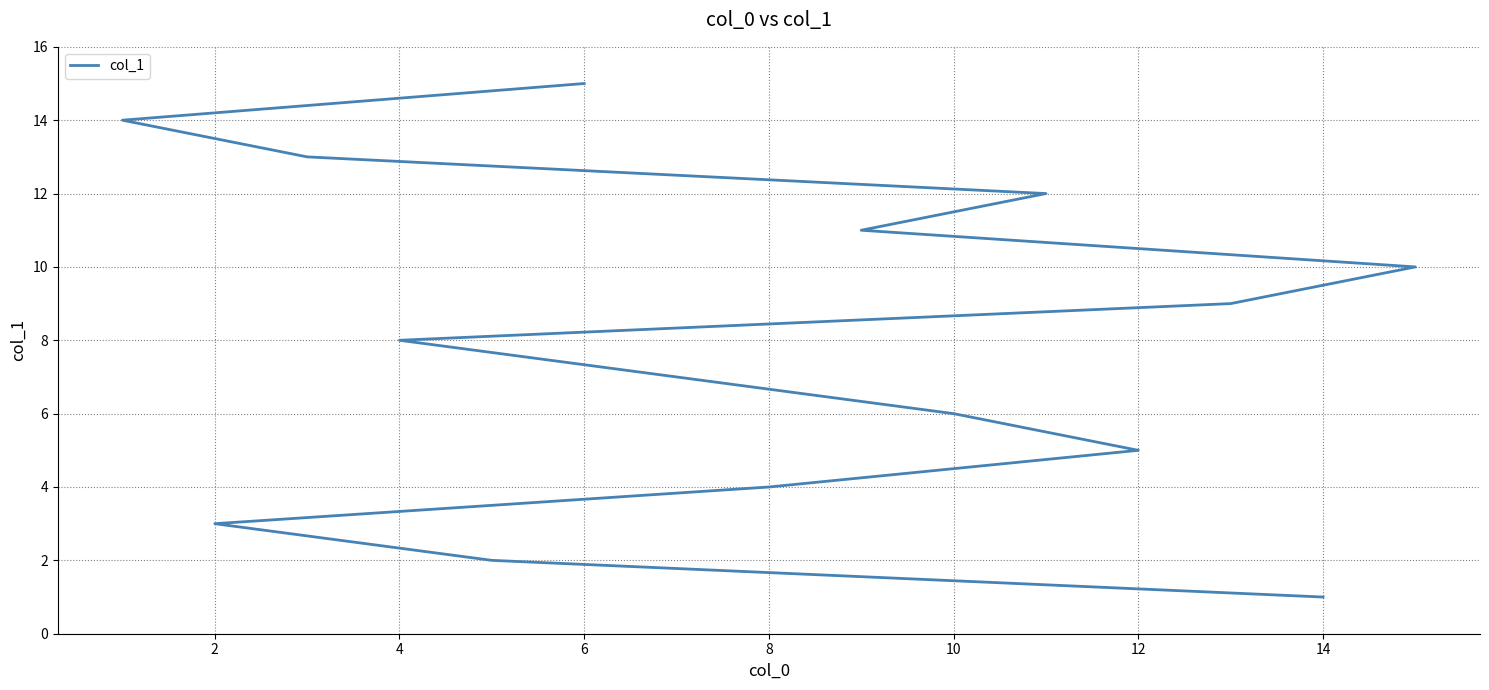

Does the chart have visible grid lines?

Yes